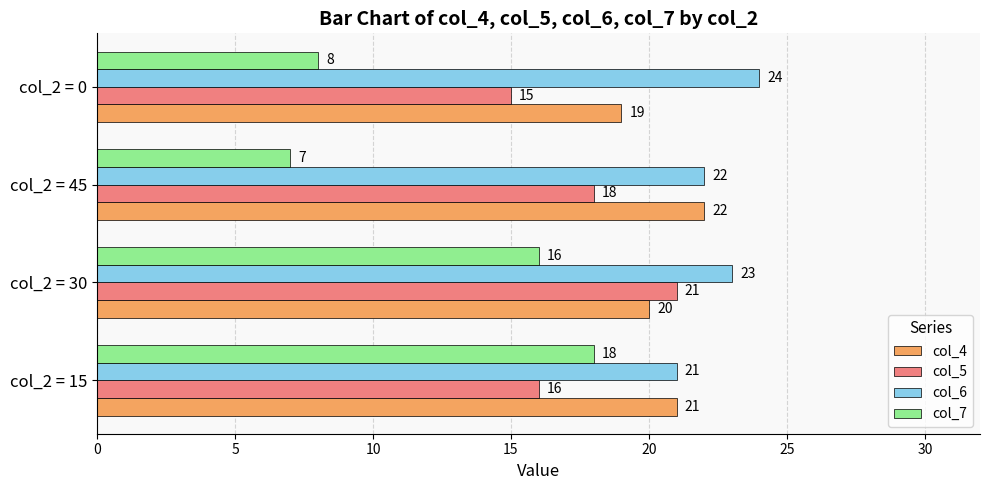

What is the difference between the maximum and second lowest values in the col_5 series?

5